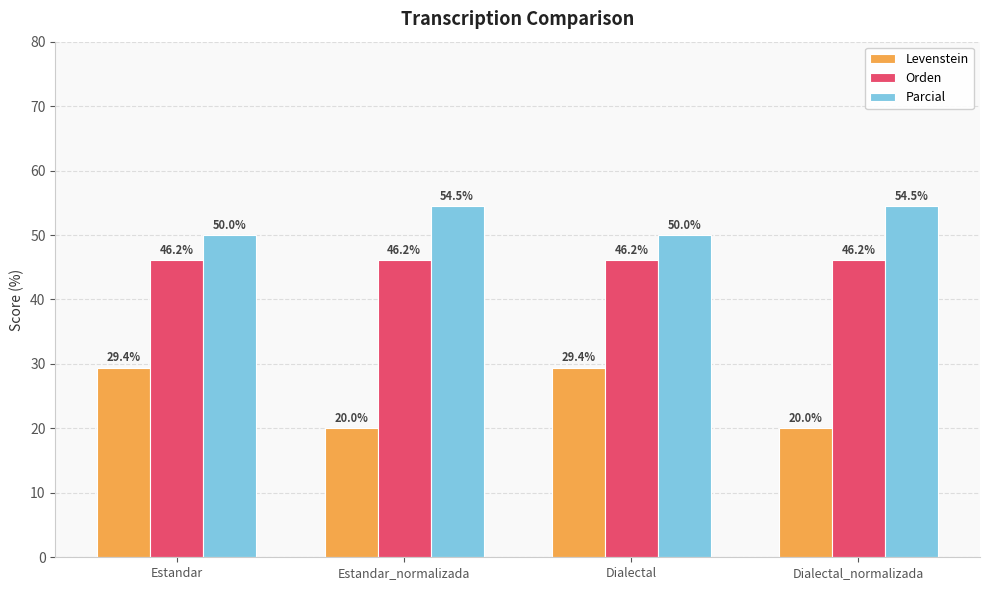

Which series has the largest range (max minus min)?

Levenstein